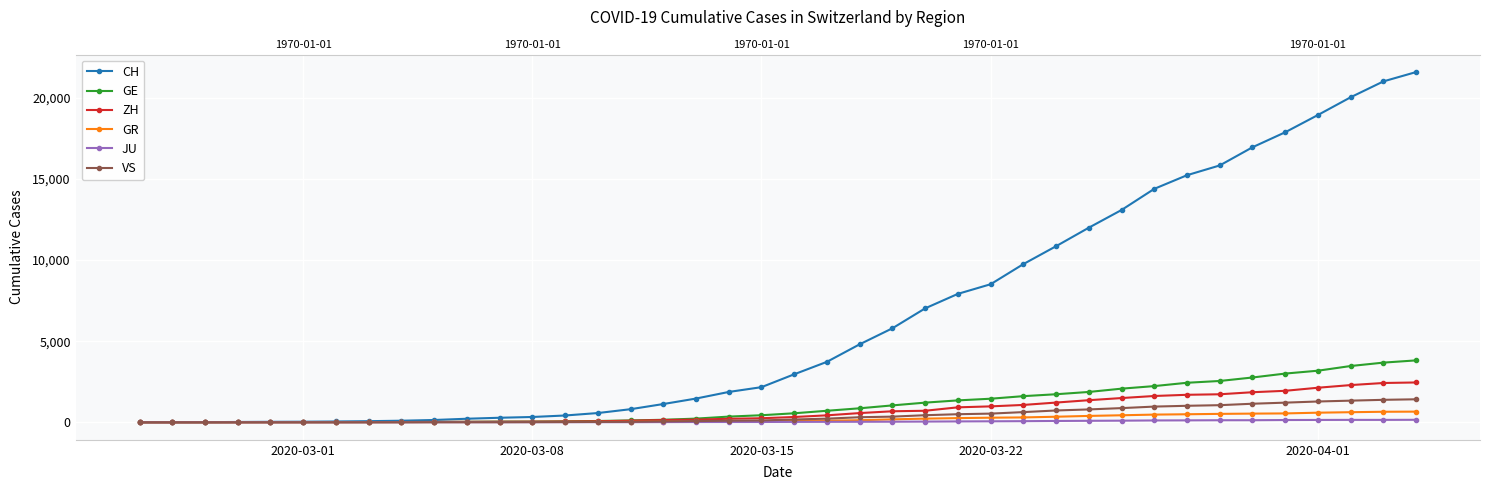

What is the sum of all GE values?

43216